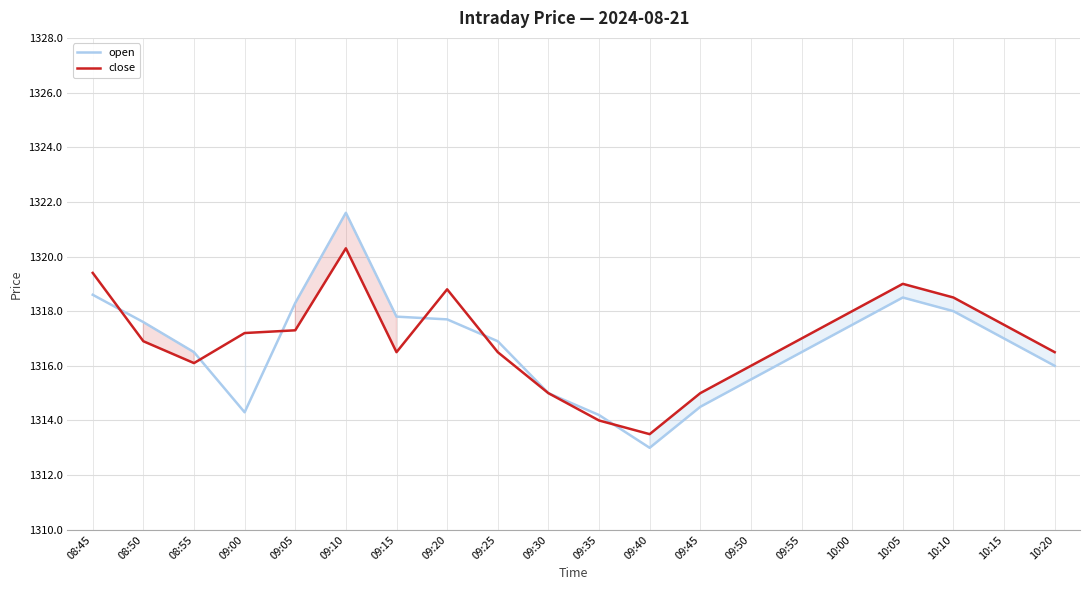

What is the average value of the close series?

1317.0